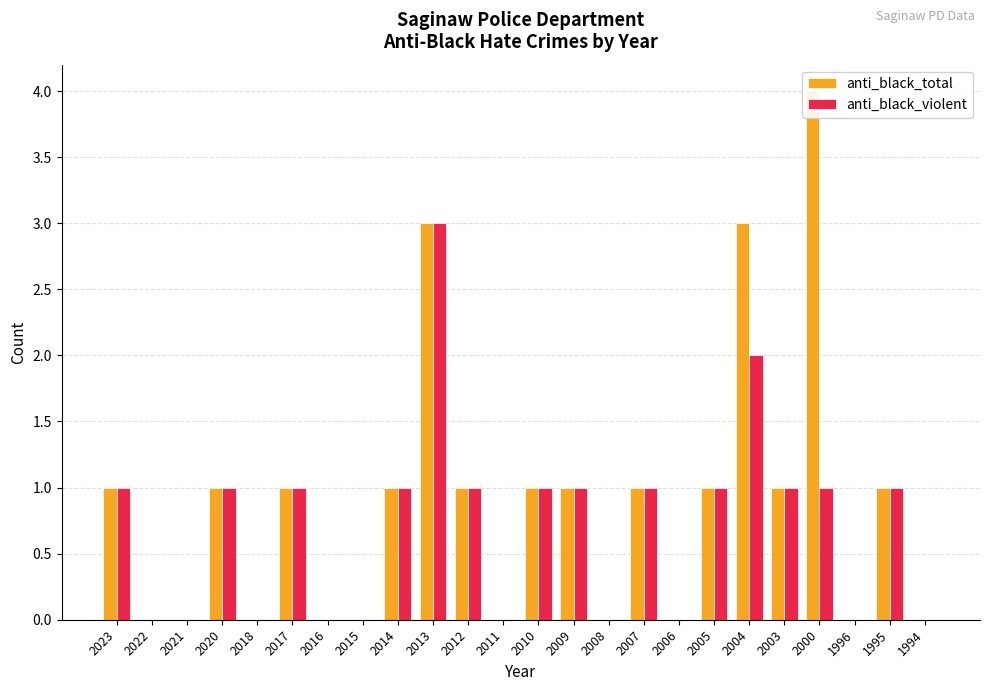

How many bars are there in each group?

2